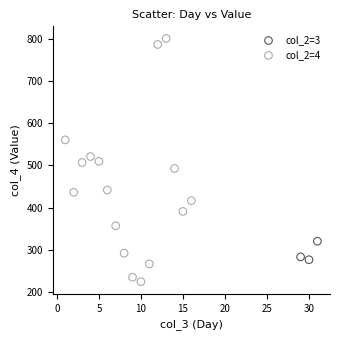

Which series contains the lowest Y value?

col_2=4